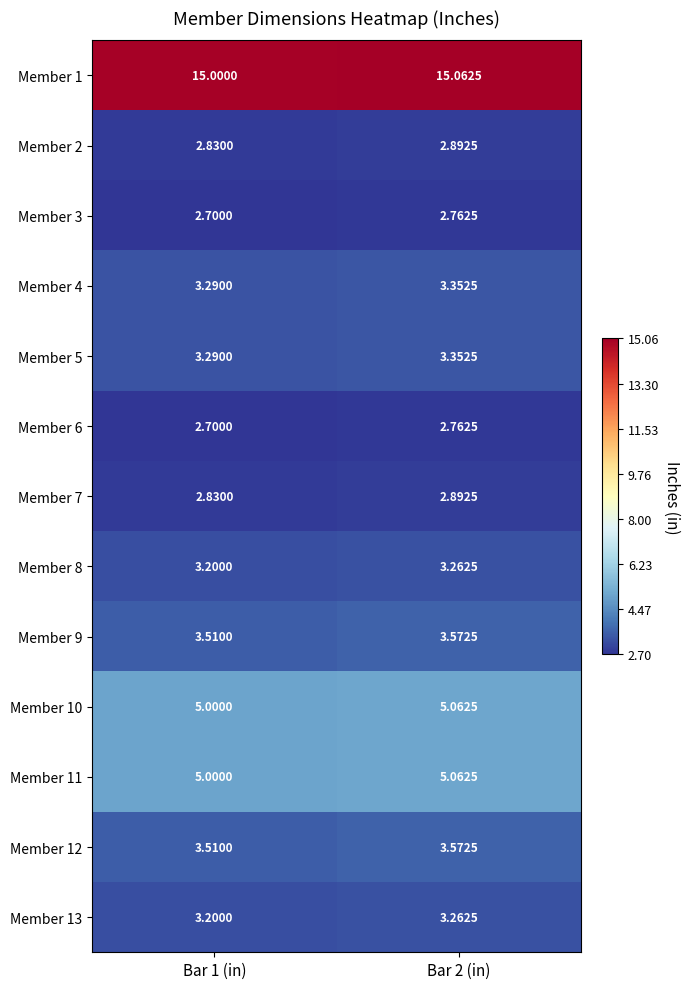

Is the value of Member 11 at Bar 1 (in) greater than the value of Member 12 at Bar 1 (in)?

Yes